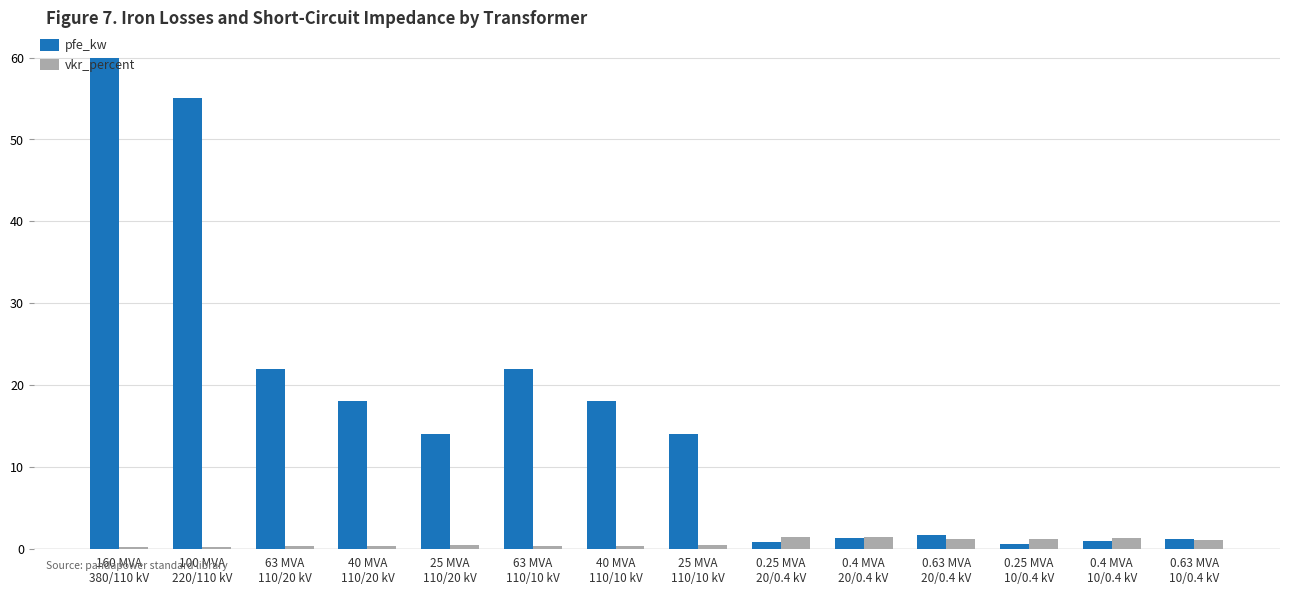

What is the minimum value for pfe_kw?

0.6